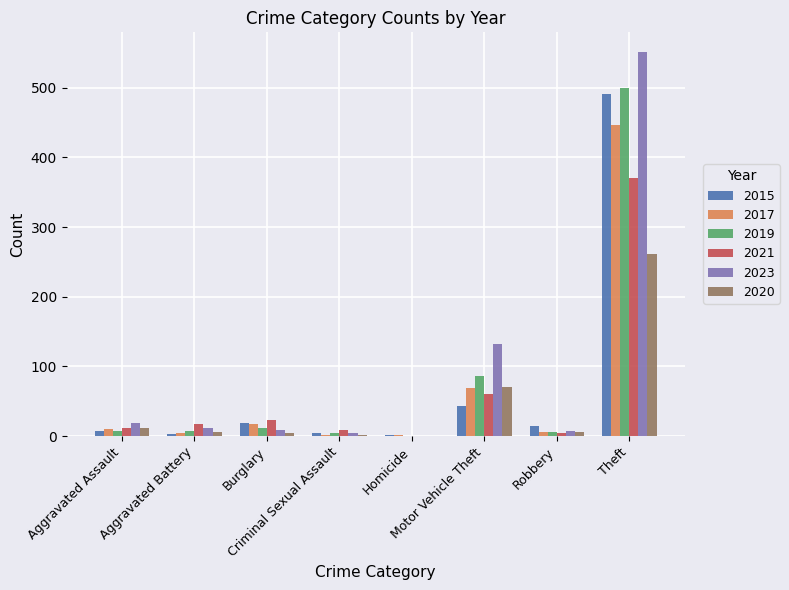

Is it true that 2019 equals 56 at Motor Vehicle Theft?

False